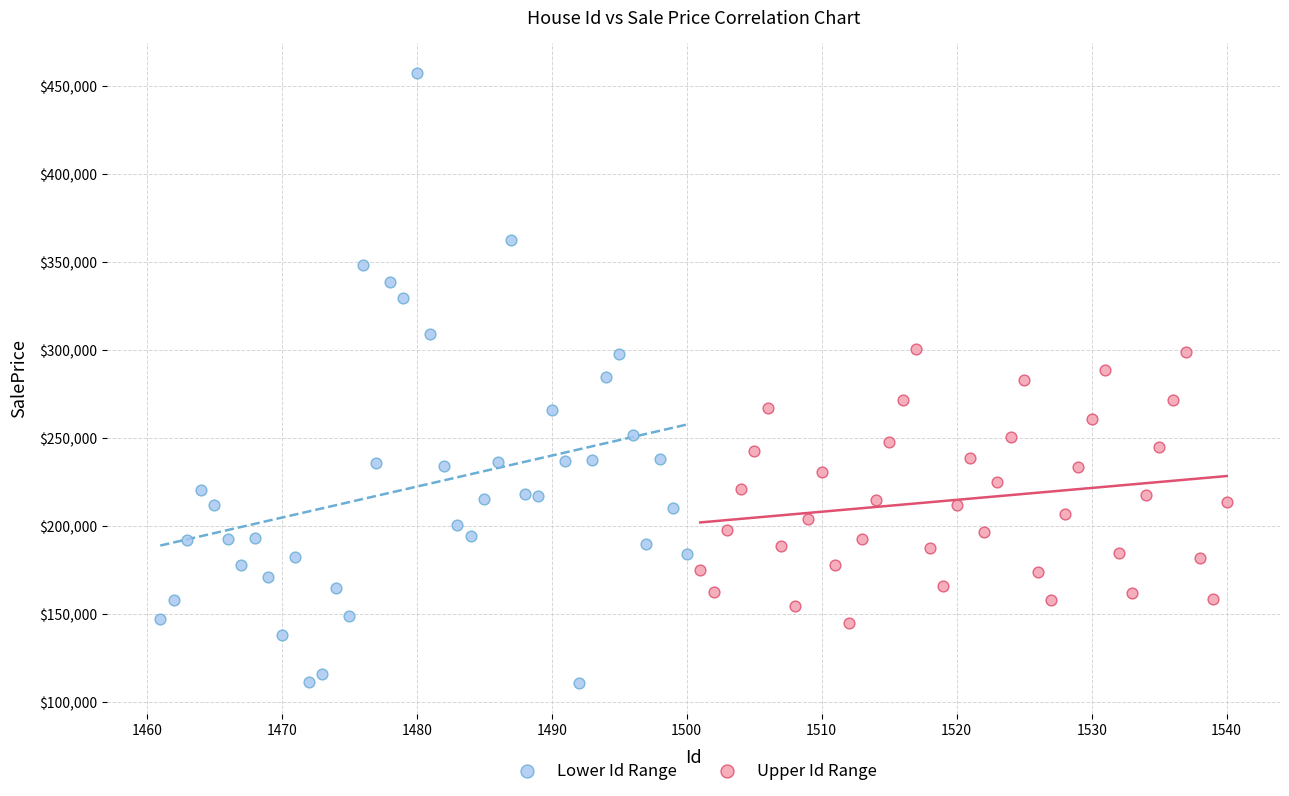

Which series has the largest Y range (max minus min)?

Lower Id Range